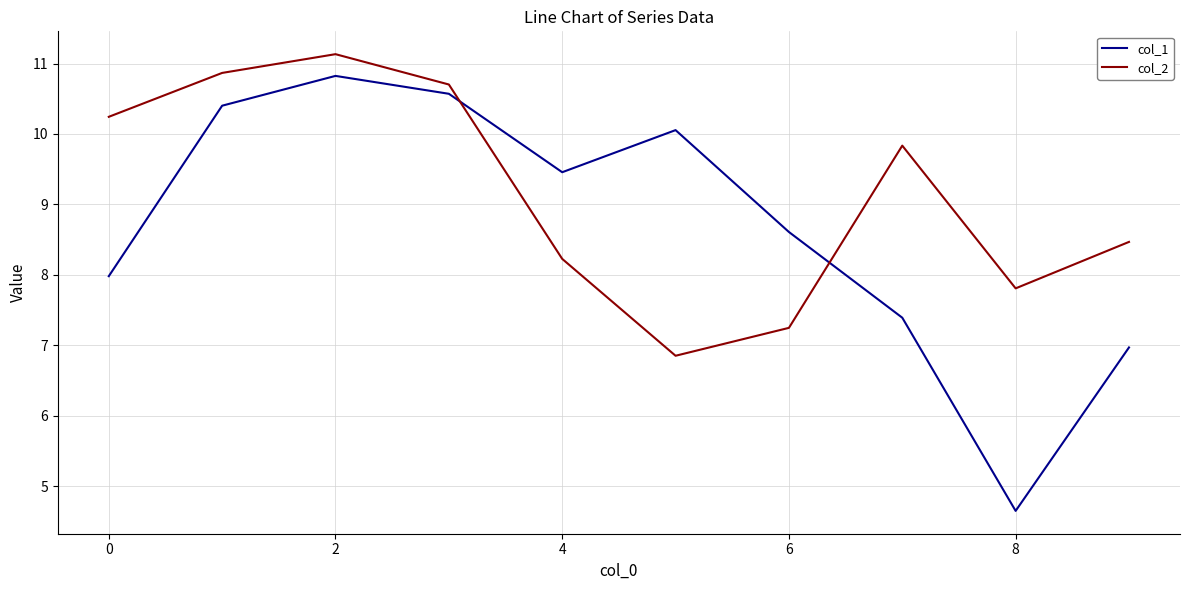

What is the difference between the maximum and minimum values in the col_2 series?

4.3